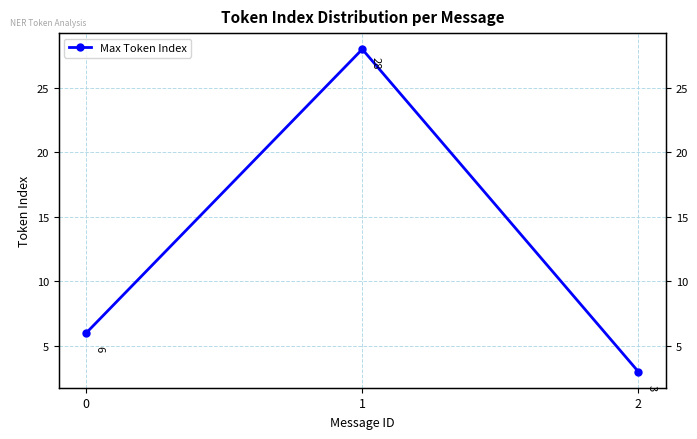

Which label corresponds to the largest value in the chart?

1